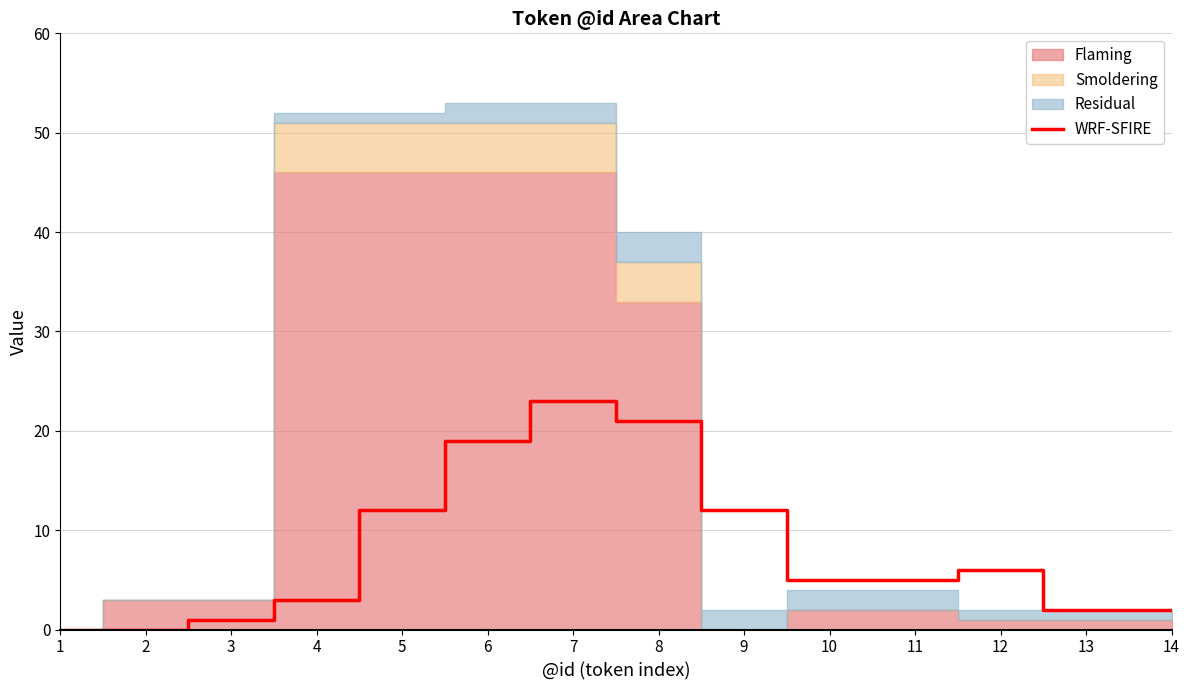

What is the difference between the values at 9 and 8?

9